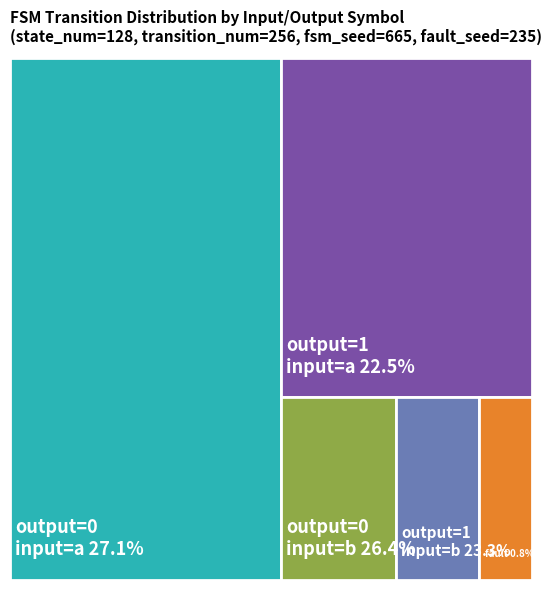

Is there any slice that represents more than half of the pie?

No